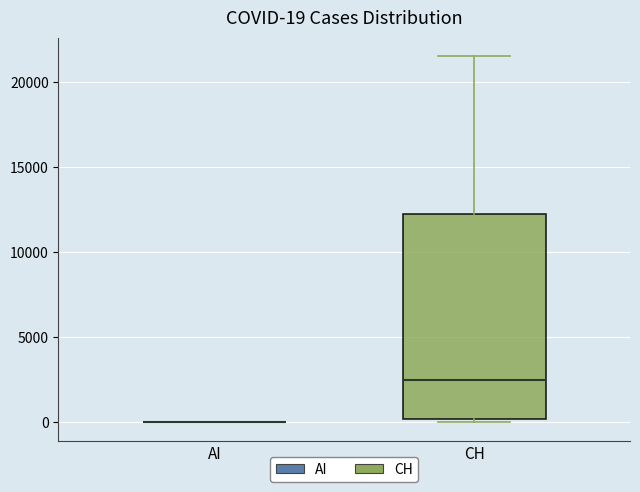

Comparing the boxes themselves (not the whiskers), which one is the tallest?

CH